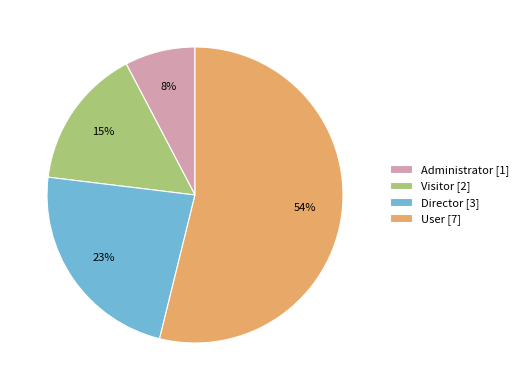

How many segments does this pie chart have?

4